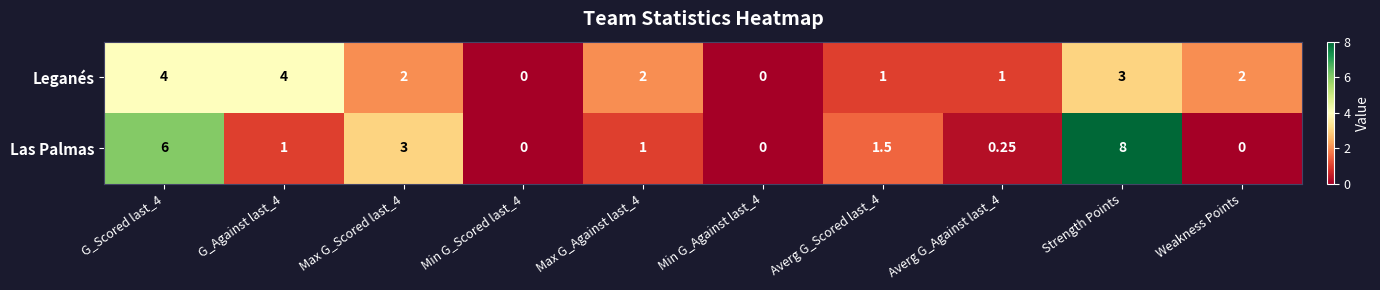

At which category is the sum across all series the highest?

Strength Points